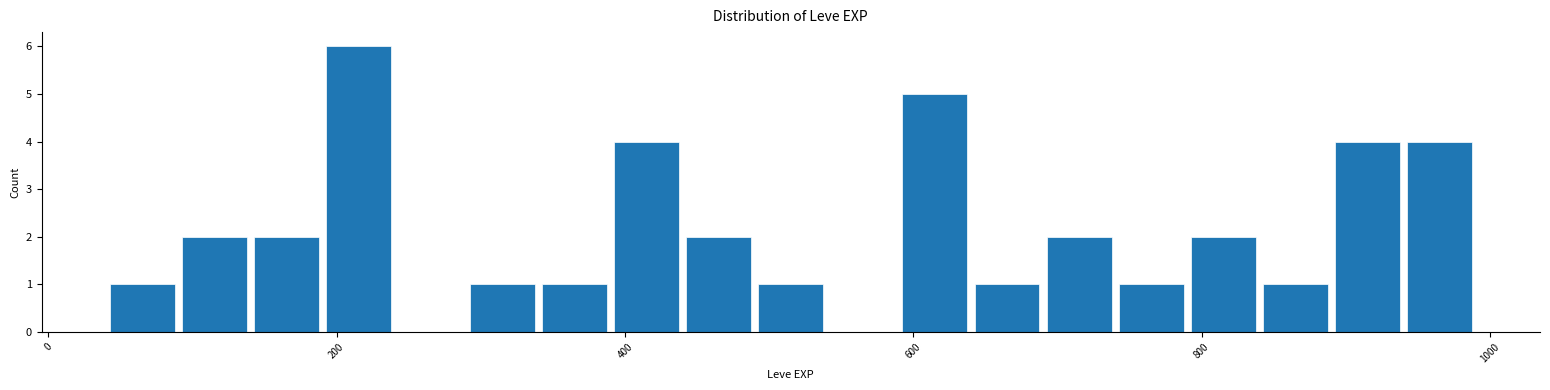

Read against the x-axis, roughly where is the centre of the tallest bar?

220